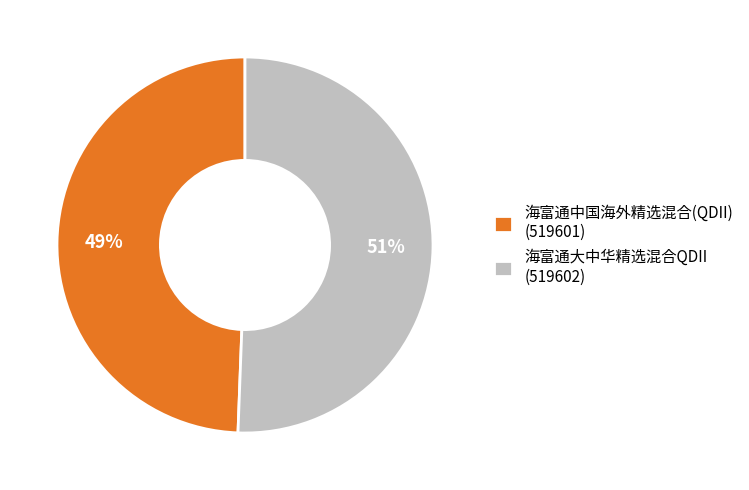

Rank the categories by value from highest to lowest.

海富通大中华精选混合QDII (519602), 海富通中国海外精选混合(QDII) (519601)